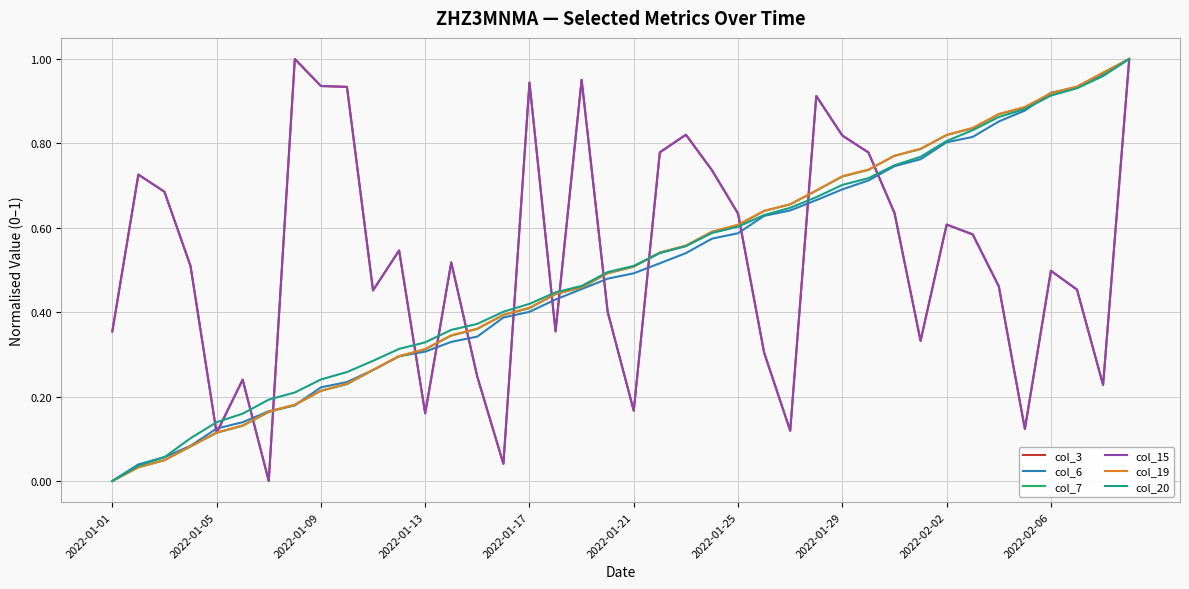

Does the chart display data point markers on the line(s)?

No